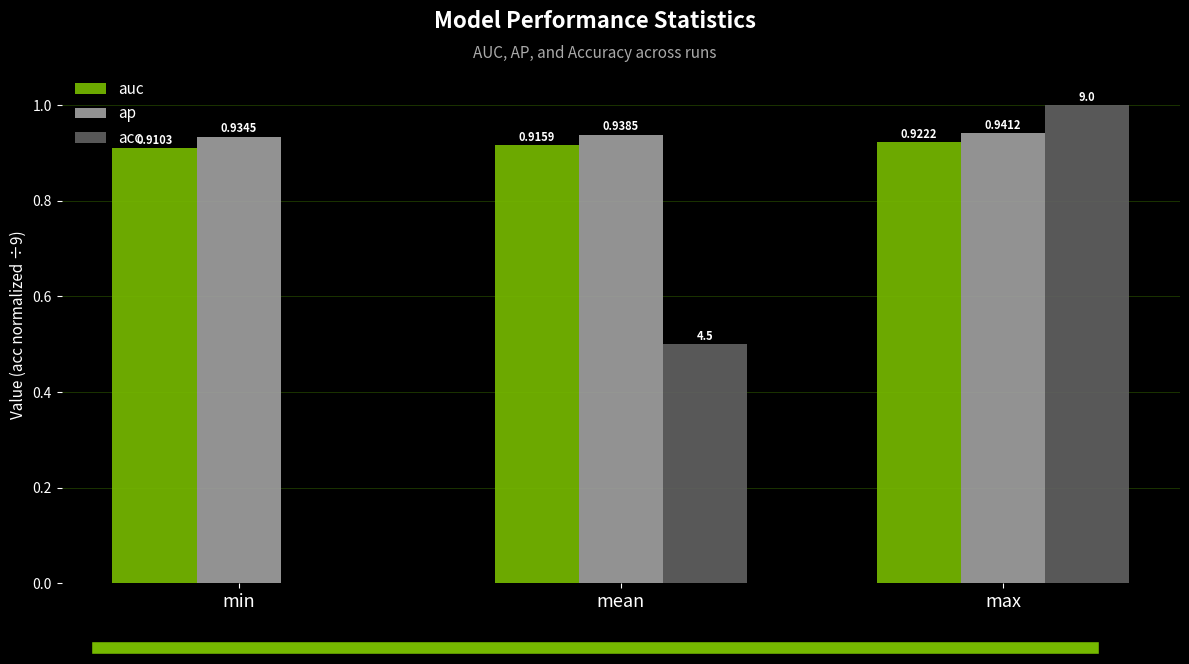

At which label does ap reach its peak?

max